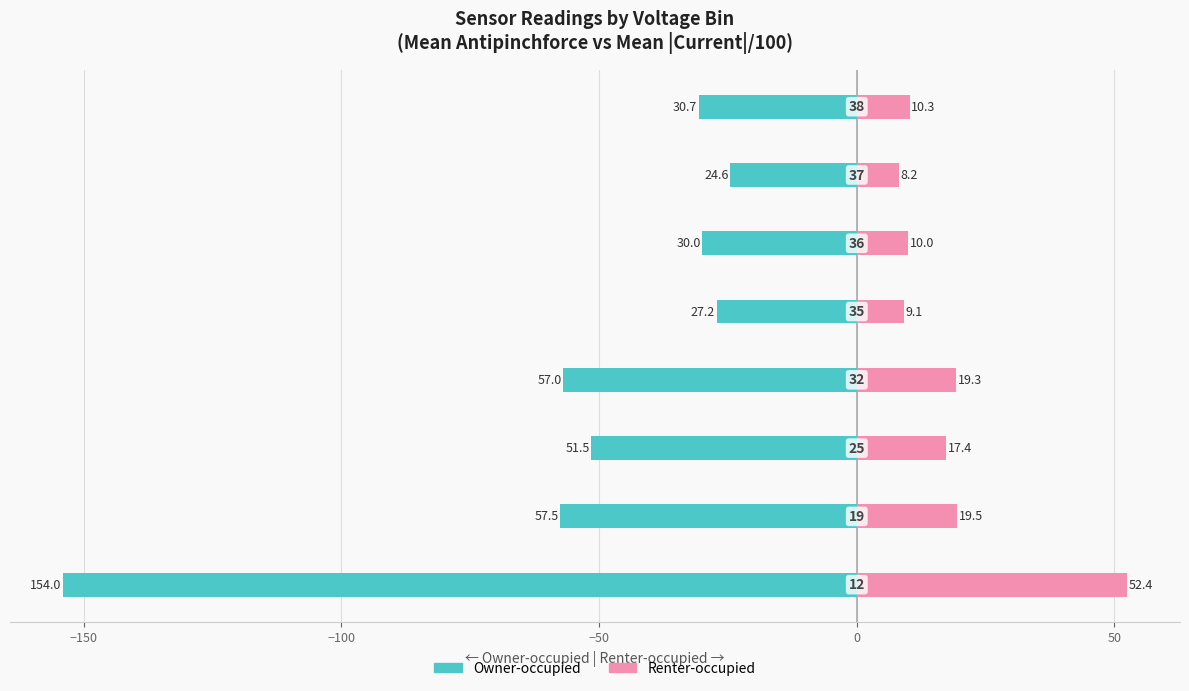

What is the average value of the Owner-occupied series?

-54.1